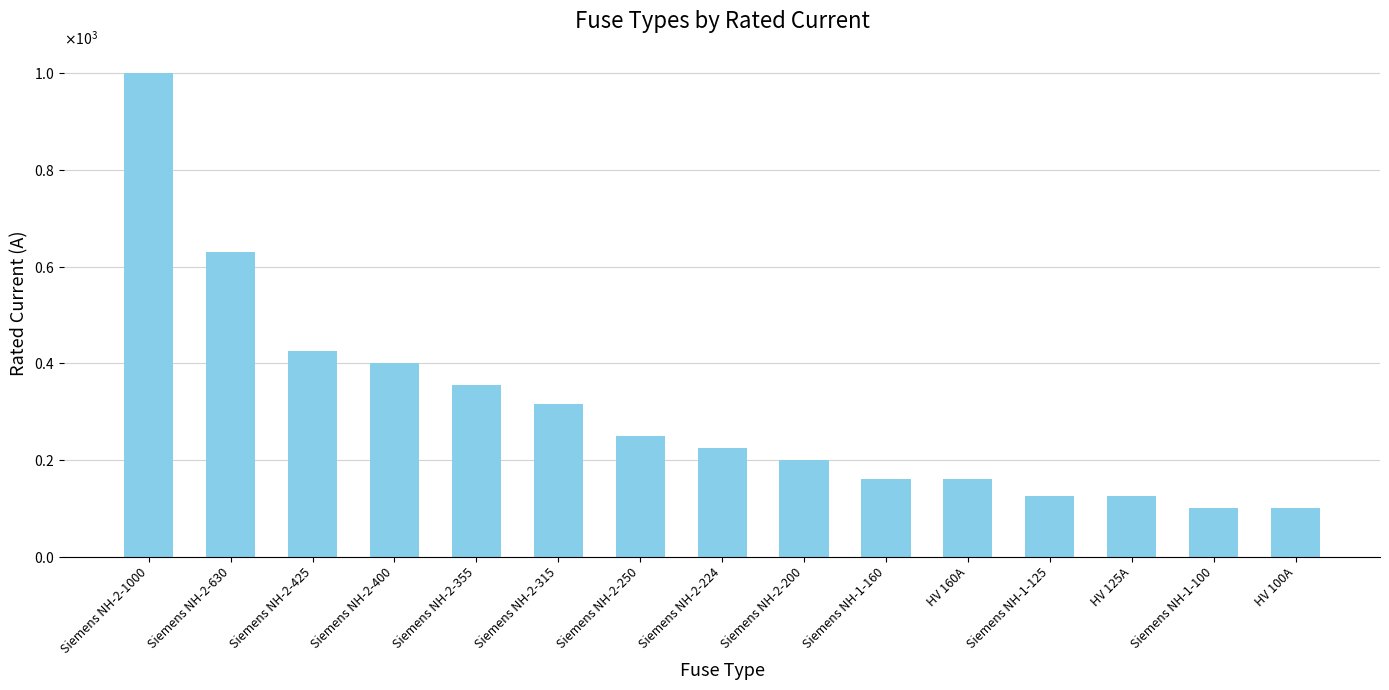

What is the value of the 9th bar from the left?

200